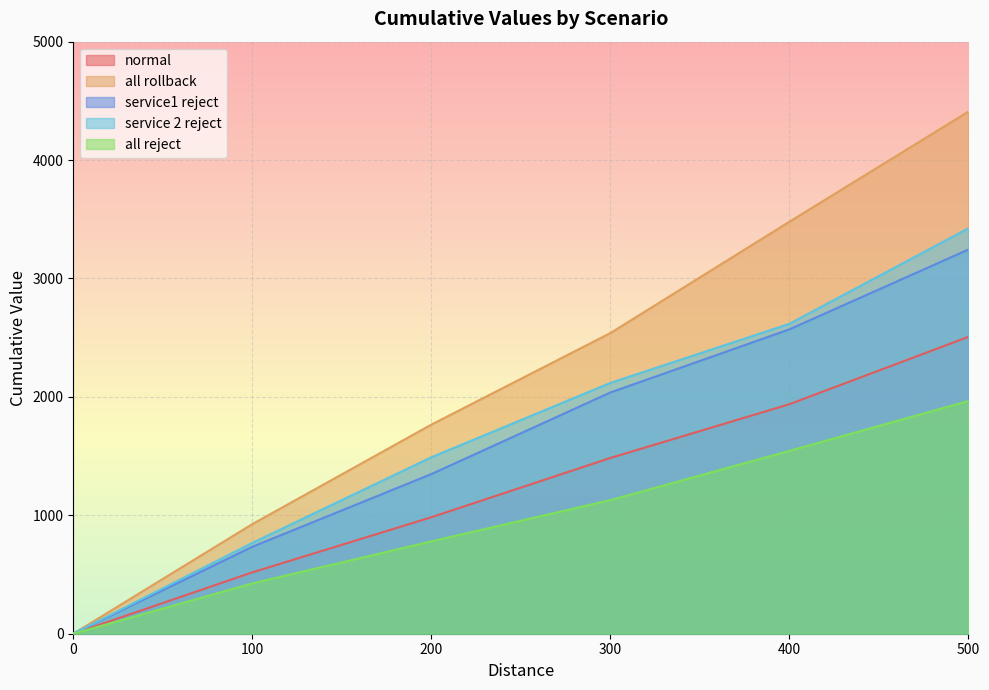

Which series has the largest total across all categories?

all rollback